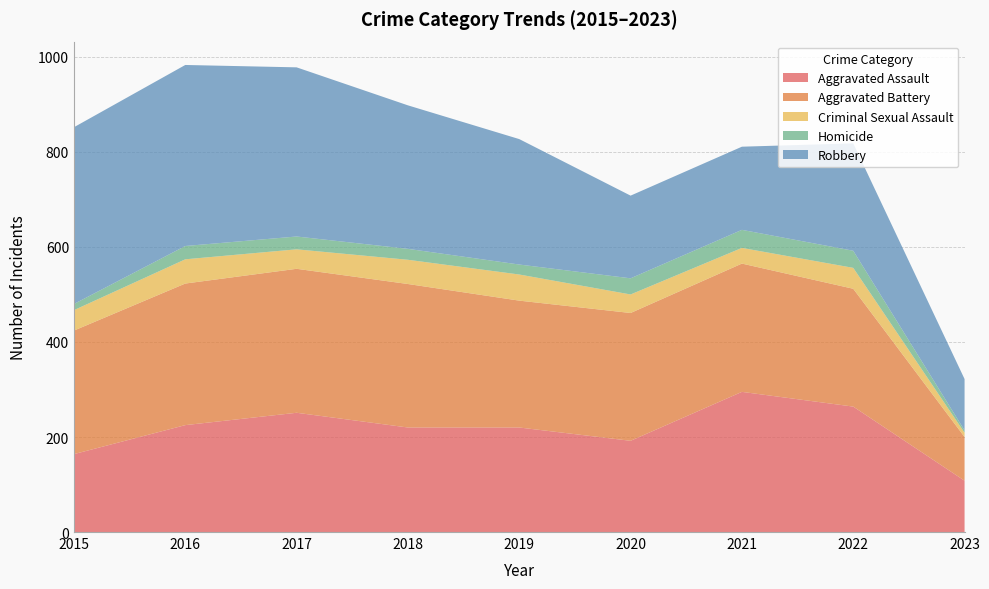

Reading left to right, what are all the values shown in this chart?

Aggravated Assault: 164	225	251	220	220	192	295	264	108
Aggravated Battery: 260	298	303	302	267	269	270	248	92
Criminal Sexual Assault: 43	51	41	51	55	39	33	44	9
Homicide: 13	28	27	23	21	34	38	36	5
Robbery: 372	381	356	302	264	174	175	226	108